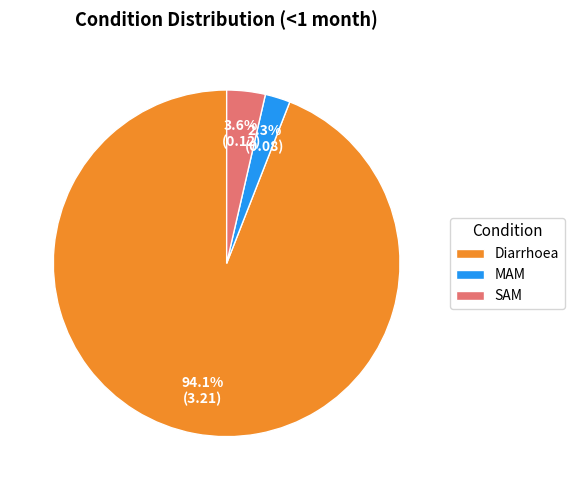

How many slices are in this pie chart?

3